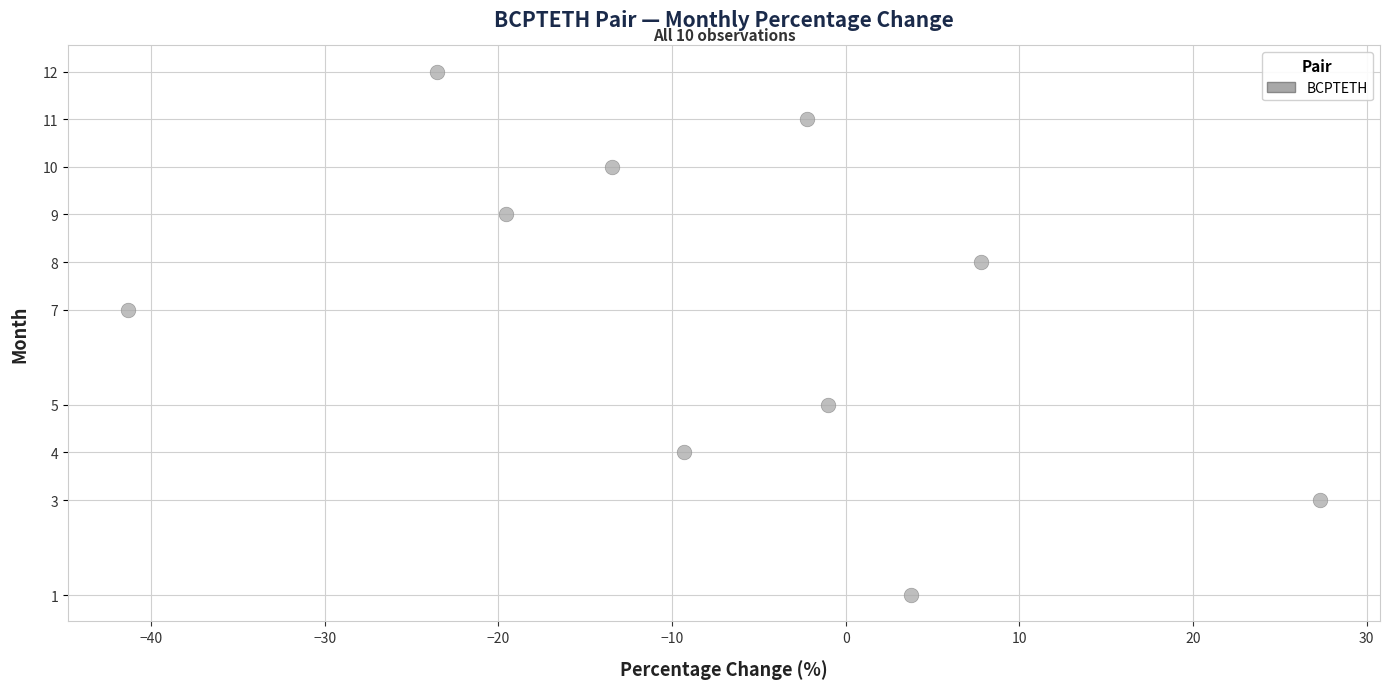

What is the average Y value?

7